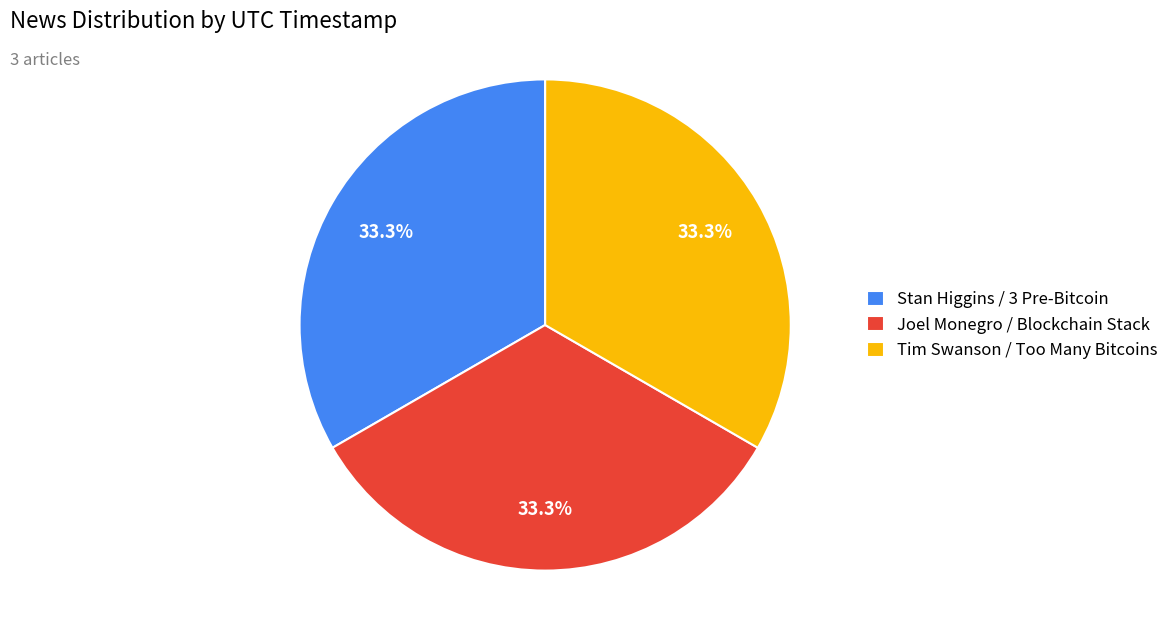

Is Tim Swanson / Too Many Bitcoins the majority of the pie?

No